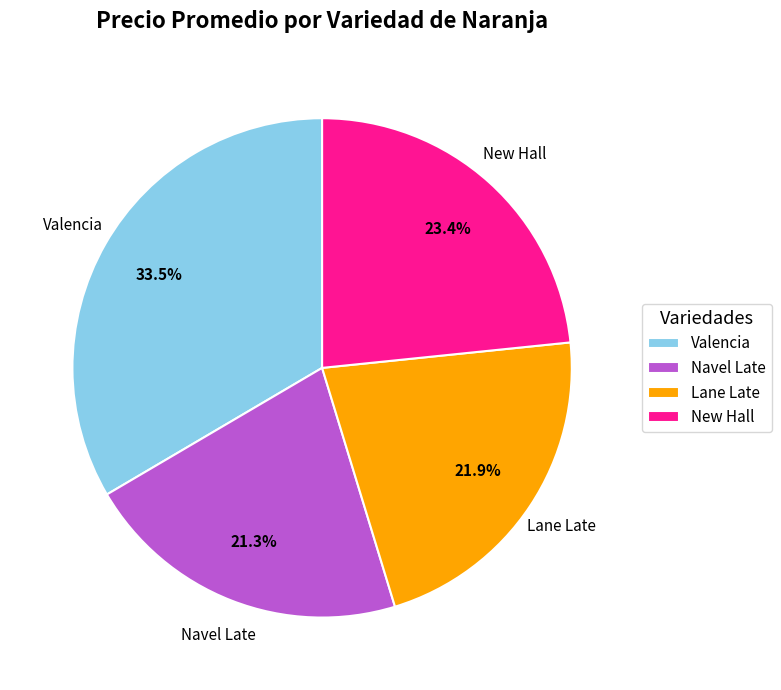

Between Valencia and New Hall, which is larger?

Valencia